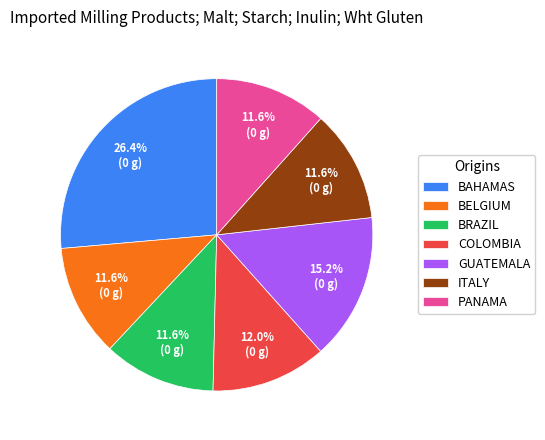

What percentage do BELGIUM and BRAZIL together represent?

23.2%